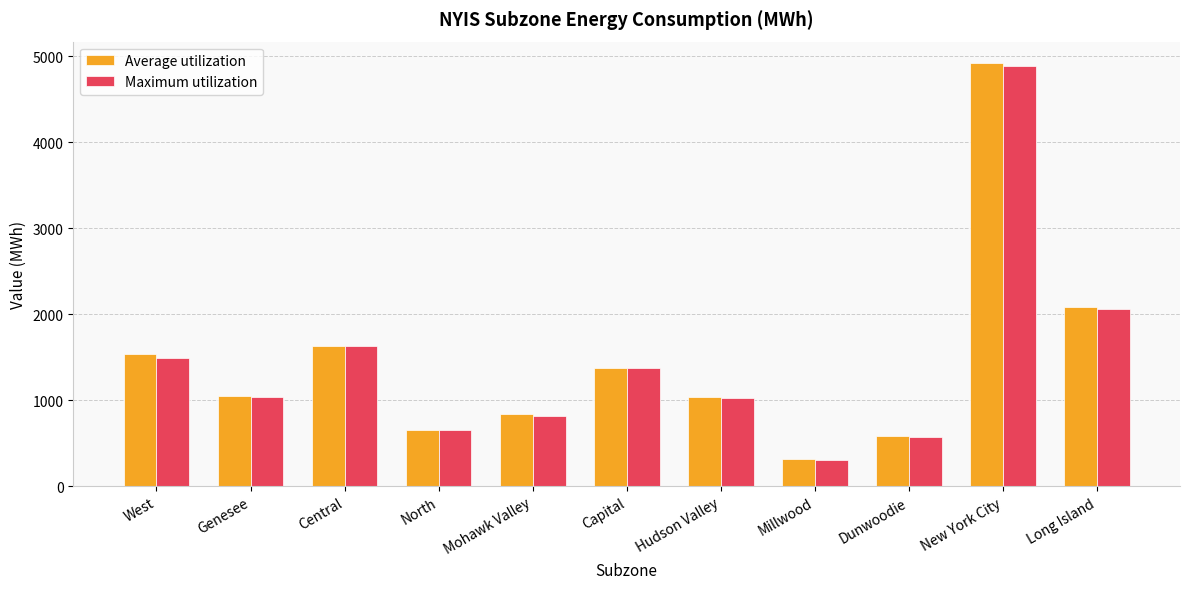

Which series has the largest range (max minus min)?

Average utilization